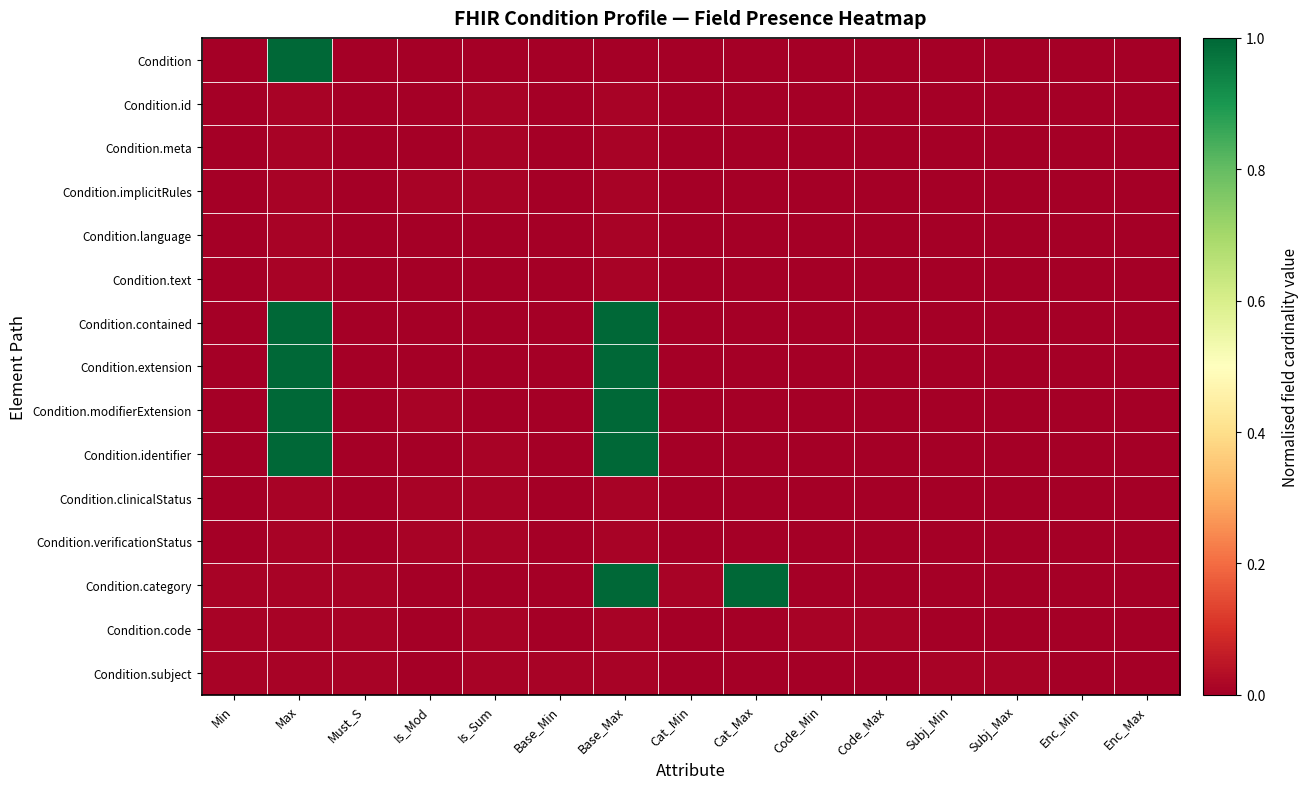

Which has a higher value, Cat_Max or Subj_Max?

Cat_Max